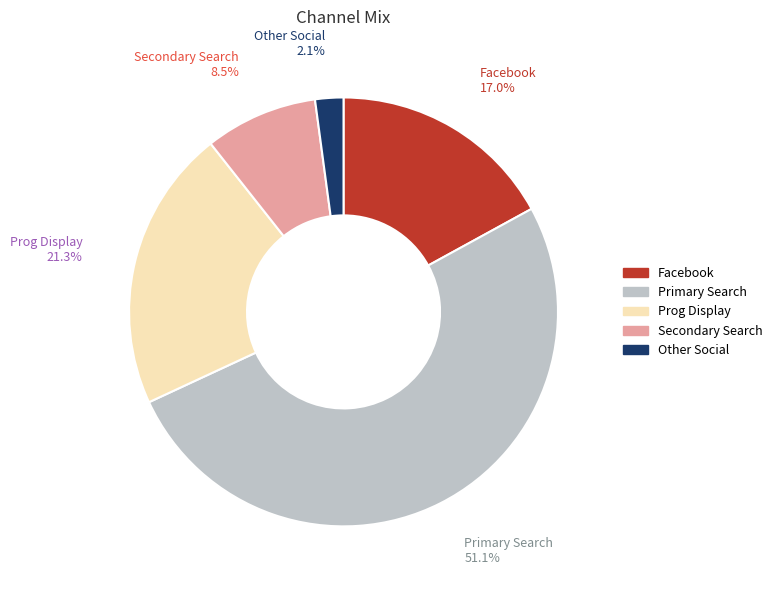

True or false: Facebook accounts for 7% of the total.

False